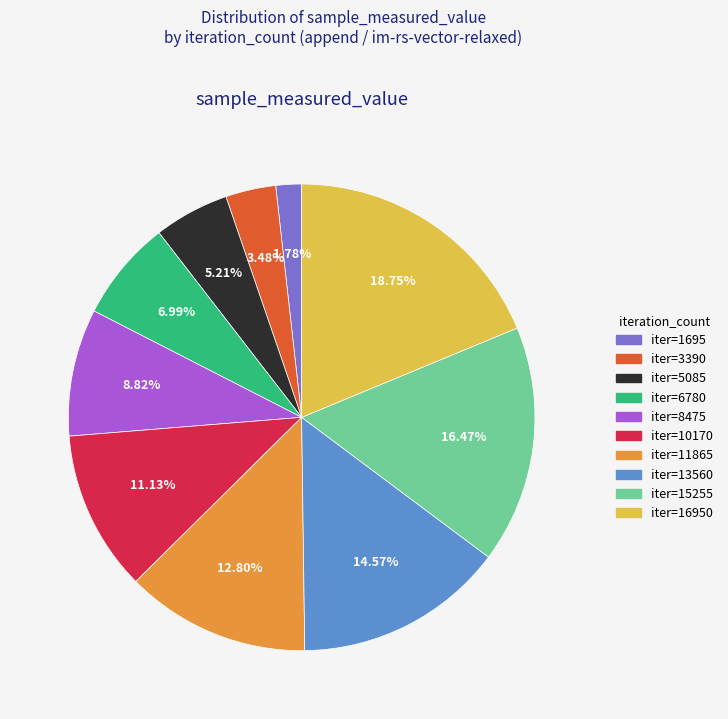

Is there a majority slice in this chart?

No